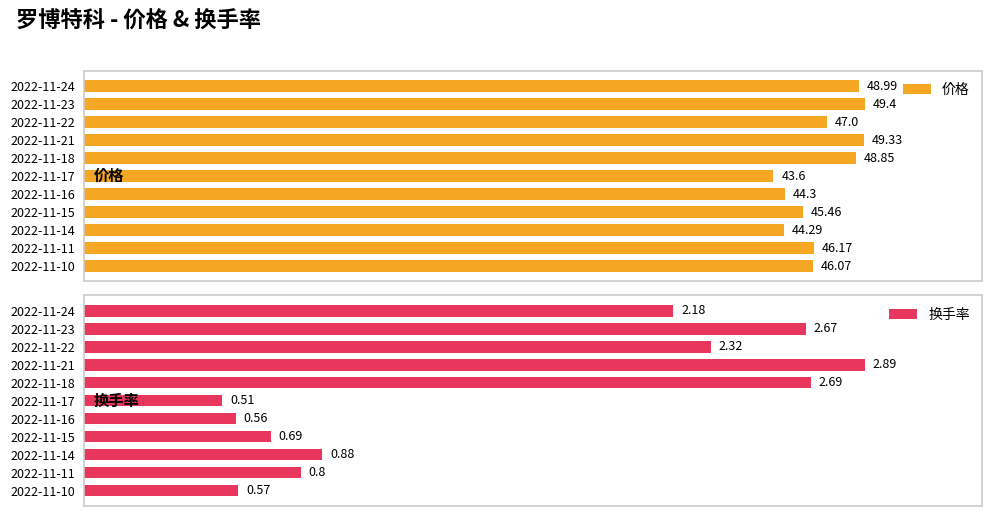

What is the total value across all series at 2022-11-10?

46.6